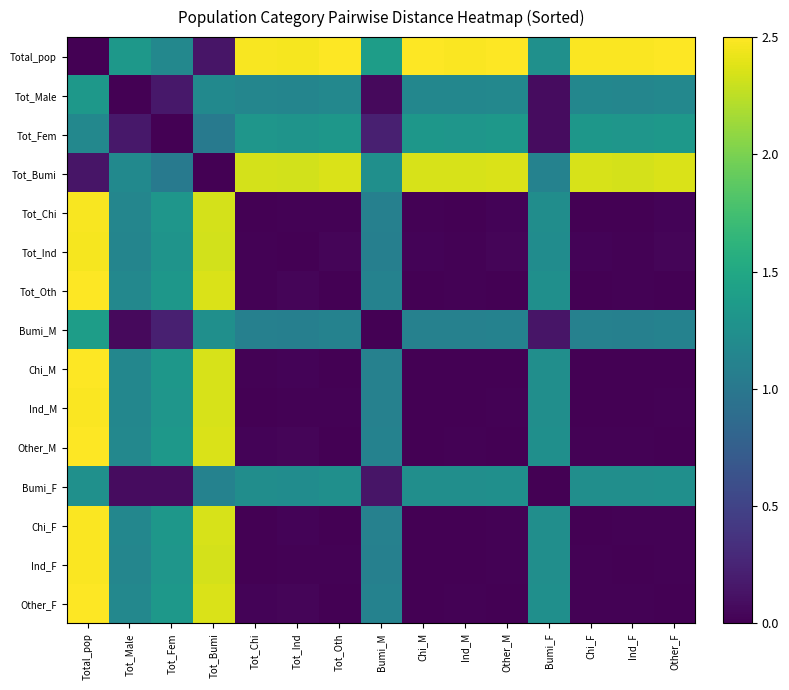

At which category is the sum across all series the highest?

Total_pop